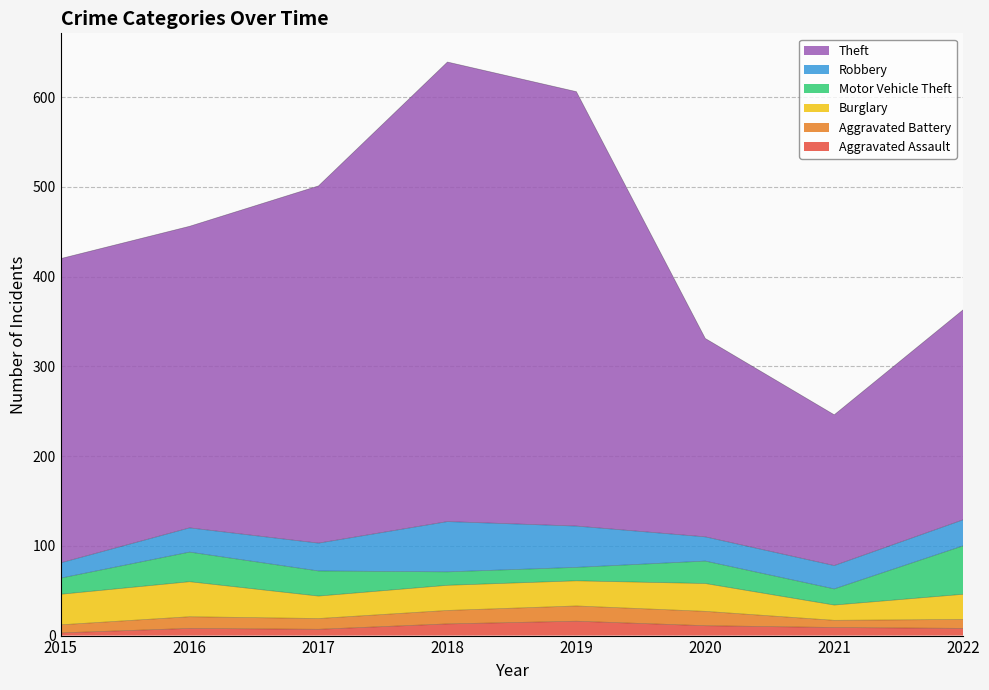

How many series are shown in this chart?

6